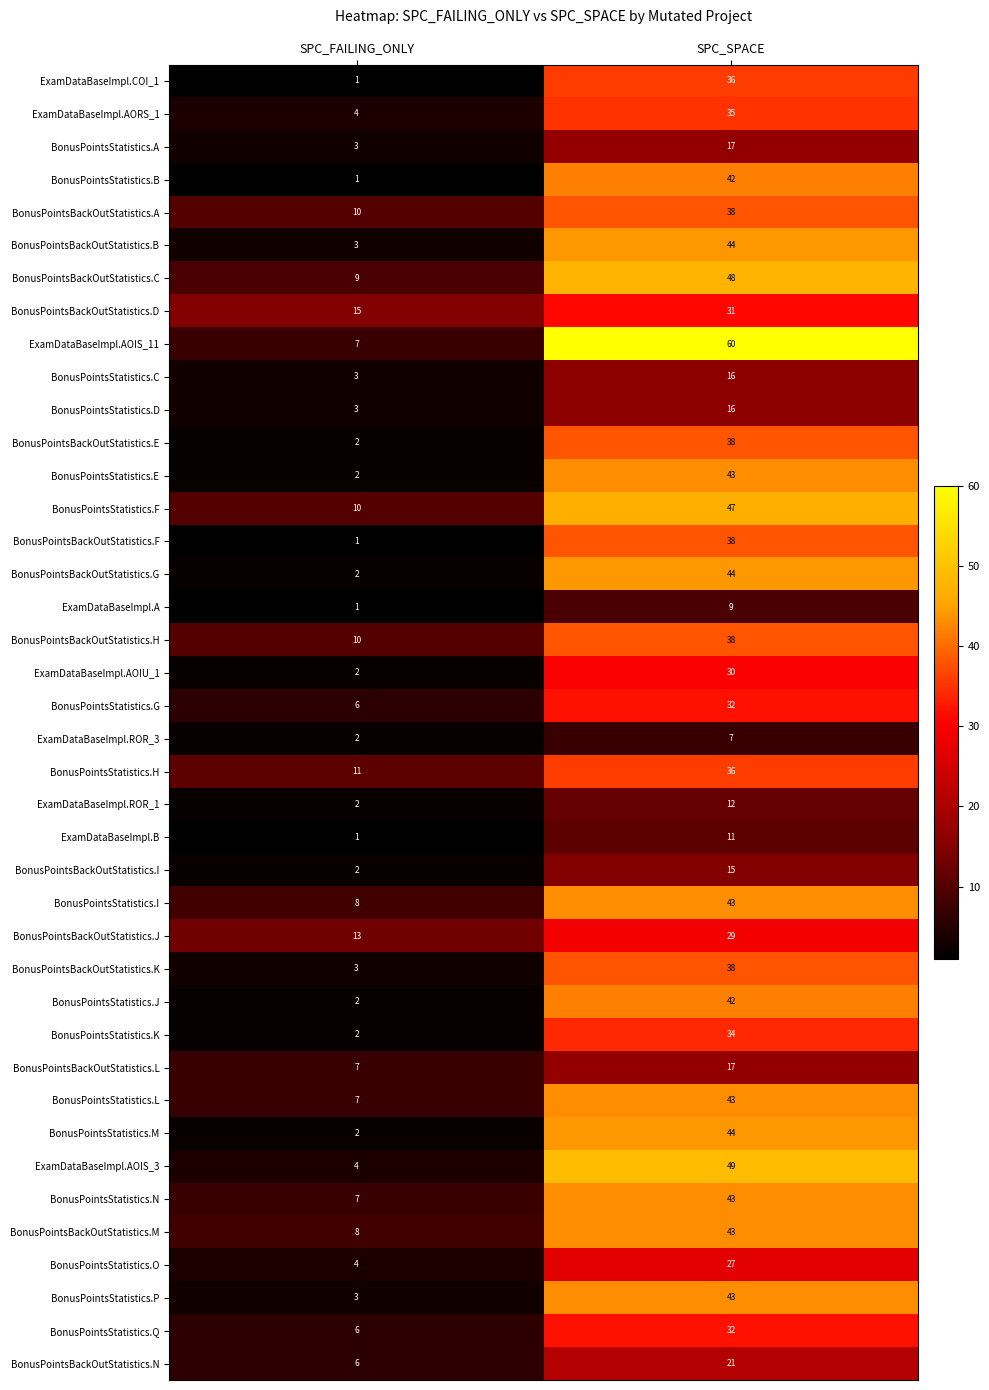

Which series has the largest total across all categories?

ExamDataBaseImpl.AOIS_11